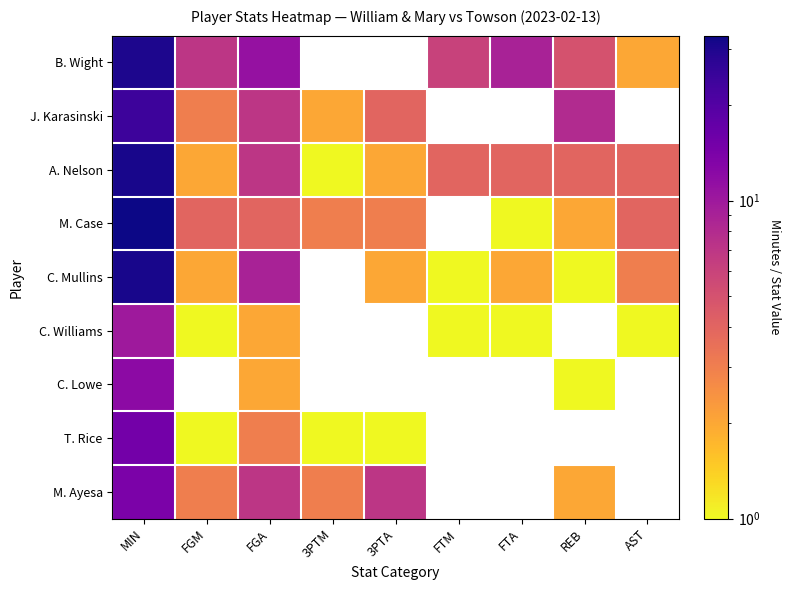

Which label corresponds to the largest value in the chart?

MIN